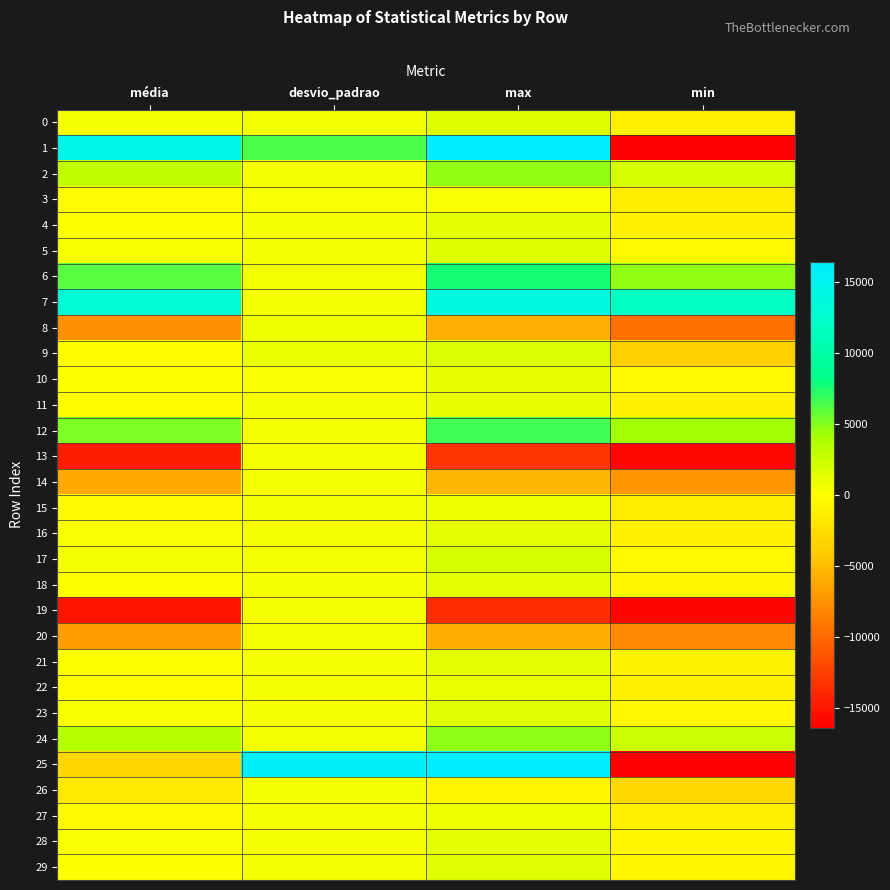

Reading right to left, transcribe all the data shown in this chart.

0: min=-1208.0	max=1644.0	desvio_padrao=581.9	média=426.0
1: min=-16360.0	max=16380.0	desvio_padrao=6296.7	média=14393.7
2: min=2048.0	max=4732.0	desvio_padrao=481.0	média=3057.4
3: min=-1349.0	max=353.0	desvio_padrao=366.1	média=-291.1
4: min=-1064.0	max=1269.0	desvio_padrao=472.4	média=30.3
5: min=-433.0	max=1610.0	desvio_padrao=402.2	média=233.7
6: min=4700.0	max=7640.0	desvio_padrao=602.8	média=6072.8
7: min=11748.0	max=13836.0	desvio_padrao=466.5	média=12918.2
8: min=-9572.0	max=-5712.0	desvio_padrao=744.7	média=-7660.0
9: min=-3567.0	max=1683.0	desvio_padrao=992.1	média=-186.1
10: min=-490.0	max=1083.0	desvio_padrao=347.1	média=28.8
11: min=-1104.0	max=1029.0	desvio_padrao=490.6	média=-86.2
12: min=4212.0	max=6652.0	desvio_padrao=498.5	média=5152.9
13: min=-15964.0	max=-13232.0	desvio_padrao=493.2	média=-14640.5
14: min=-7332.0	max=-5384.0	desvio_padrao=409.9	média=-6151.0
15: min=-1463.0	max=819.0	desvio_padrao=438.2	média=-350.9
16: min=-1070.0	max=1317.0	desvio_padrao=445.2	média=262.0
17: min=-451.0	max=1896.0	desvio_padrao=518.5	média=453.0
18: min=-760.0	max=1336.0	desvio_padrao=447.7	média=80.4
19: min=-16112.0	max=-13620.0	desvio_padrao=408.4	média=-15131.4
20: min=-8084.0	max=-5840.0	desvio_padrao=432.1	média=-6872.3
21: min=-895.0	max=1214.0	desvio_padrao=419.2	média=-53.5
22: min=-1108.0	max=929.0	desvio_padrao=394.6	média=-97.4
23: min=-540.0	max=1359.0	desvio_padrao=409.0	média=224.5
24: min=2620.0	max=4776.0	desvio_padrao=456.1	média=3560.3
25: min=-16372.0	max=16368.0	desvio_padrao=15858.6	média=-3167.1
26: min=-3120.0	max=-816.0	desvio_padrao=463.6	média=-1761.9
27: min=-1184.0	max=797.0	desvio_padrao=423.8	média=-486.8
28: min=-766.0	max=1297.0	desvio_padrao=402.0	média=276.8
29: min=-660.0	max=1348.0	desvio_padrao=469.9	média=48.9